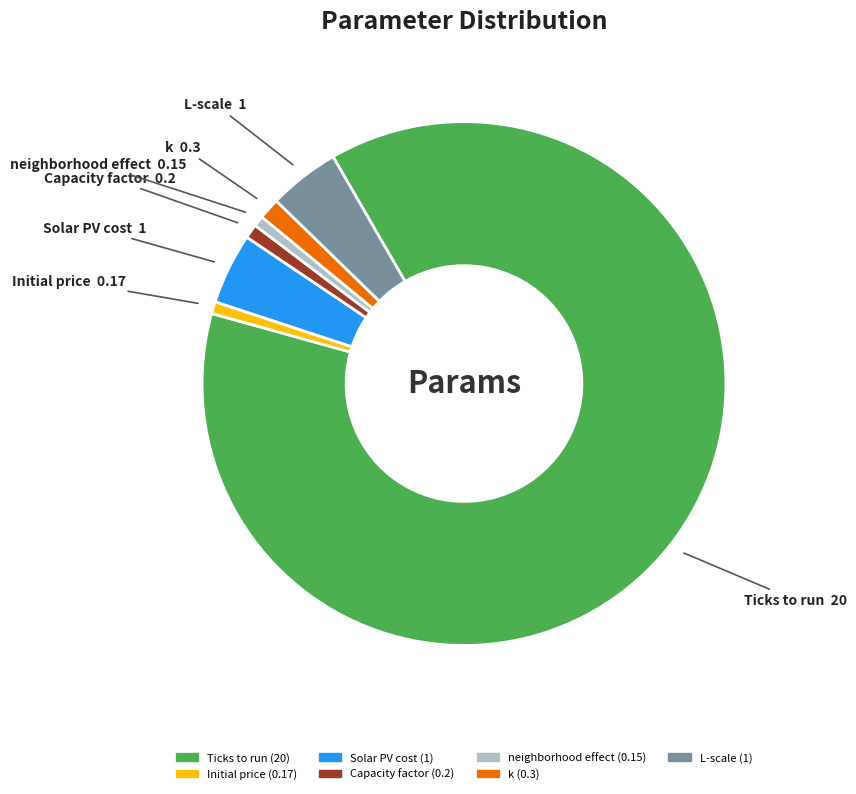

Does Ticks to run account for over 50% of the chart?

Yes